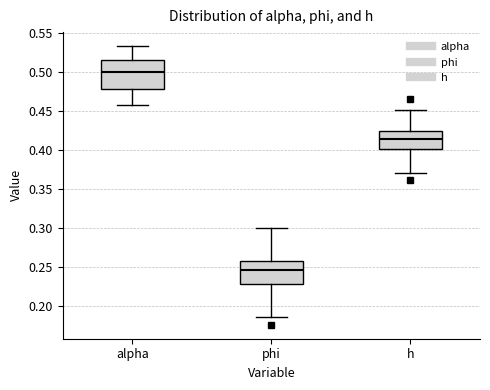

Where does the upper whisker of the box for alpha end on the y-axis? The values are not printed on the chart, so give them approximately, as read against the axis.

0.535